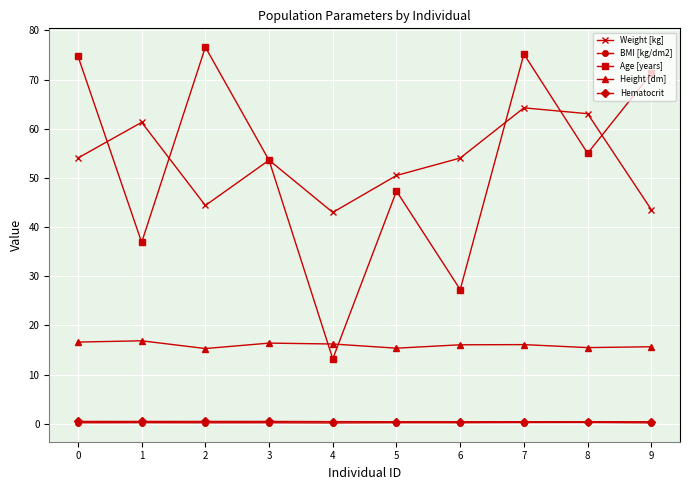

How many interior local peaks does the Weight [kg] series have?

3